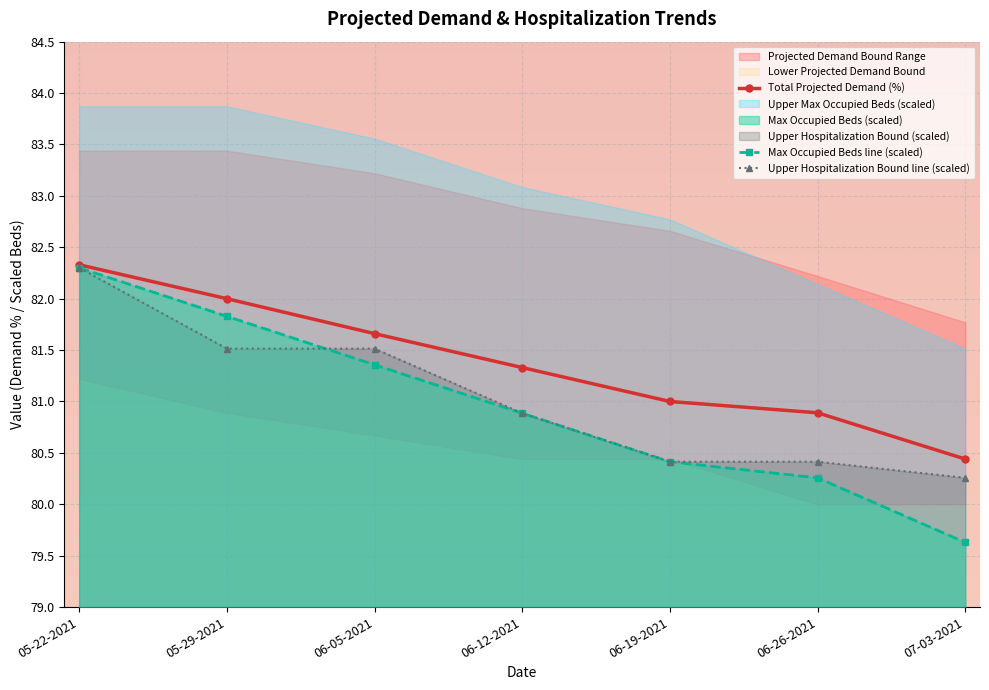

The Max Occupied Beds line (scaled) series shows 82.3 at 05-22-2021. True or false?

True